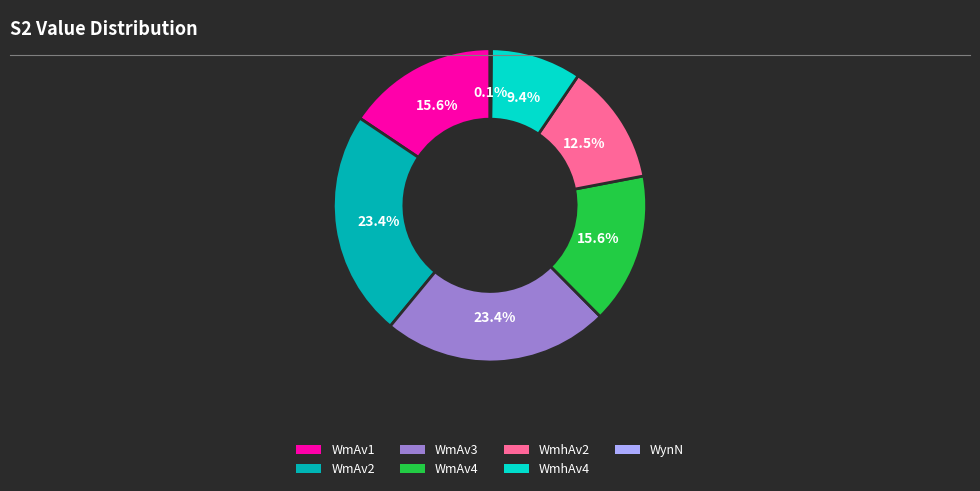

Is it true that WmhAv4 is 1% of the pie?

False